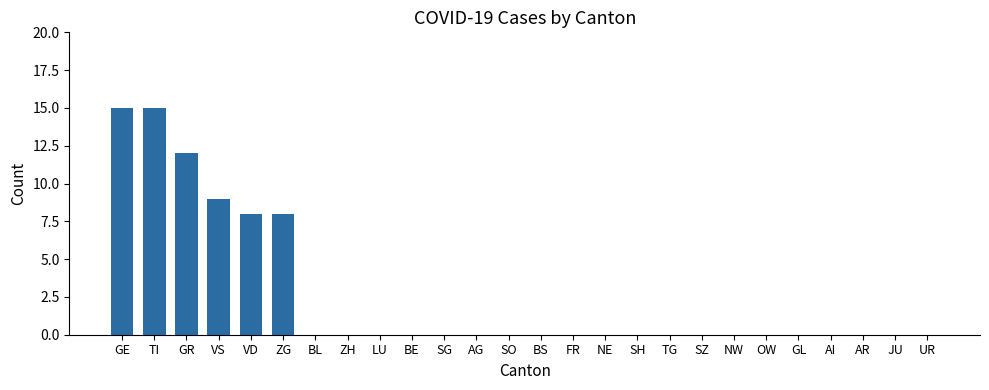

Reading left to right, what are all the values shown in this chart?

GE=15	TI=15	GR=12	VS=9	VD=8	ZG=8	BL=0	ZH=0	LU=0	BE=0	SG=0	AG=0	SO=0	BS=0	FR=0	NE=0	SH=0	TG=0	SZ=0	NW=0	OW=0	GL=0	AI=0	AR=0	JU=0	UR=0